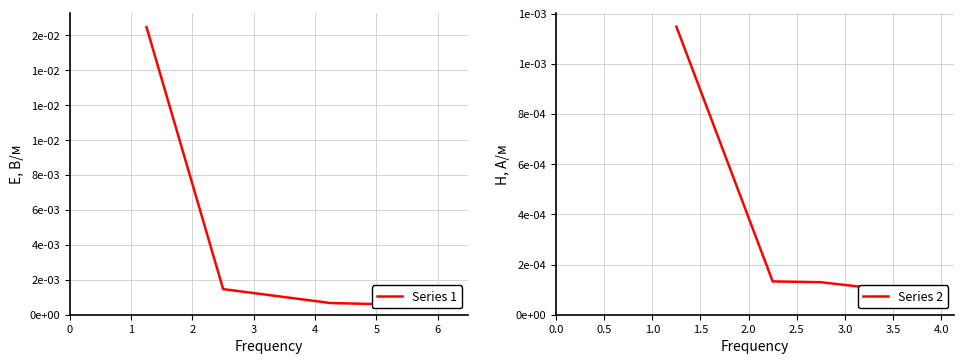

Is the value of Series 1 at 1 greater than the value of Series 2 at 3?

Yes